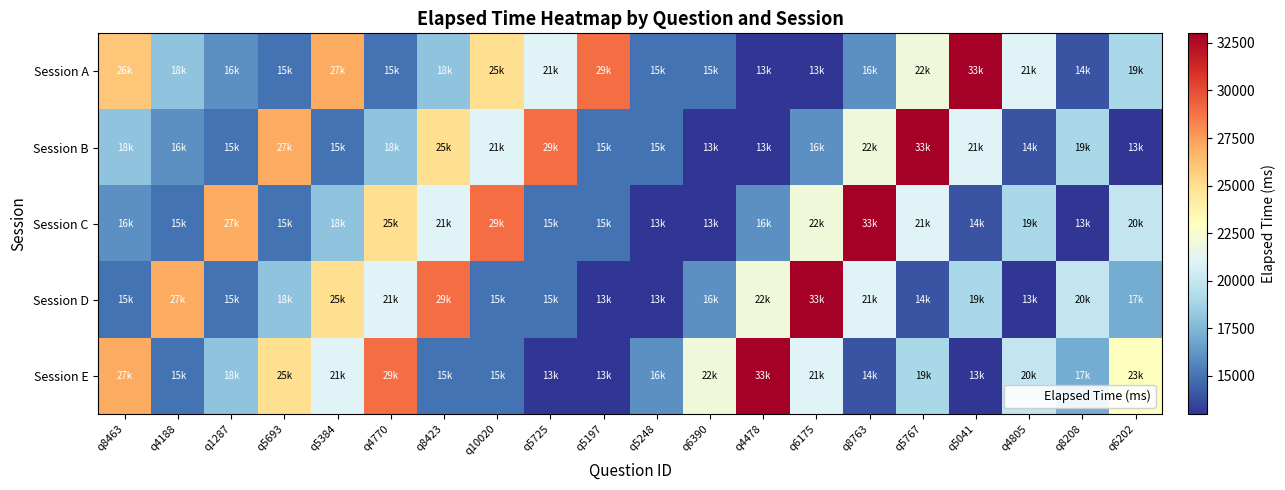

At which category does the chart reach its minimum across all series?

q4478